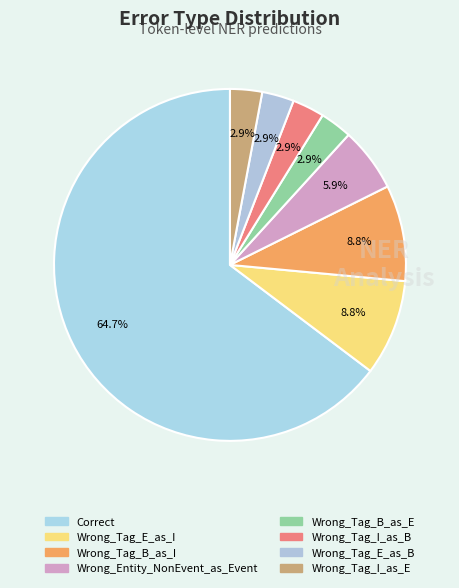

Which slice is the smallest?

Wrong_Tag_B_as_E